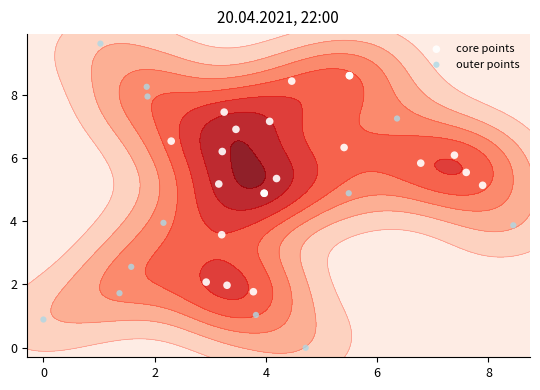

How many values in the y series exceed 0?

20